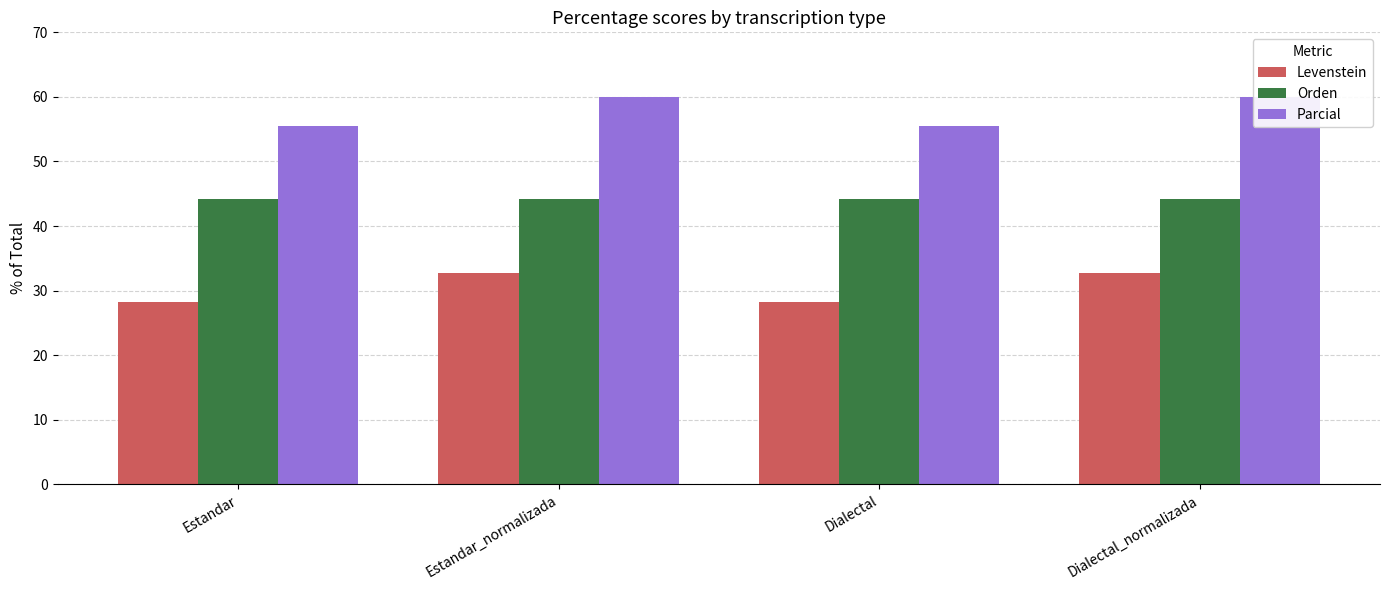

Reading right to left, what are all the values shown in this chart?

Levenstein: Dialectal_normalizada=32.7	Dialectal=28.3	Estandar_normalizada=32.7	Estandar=28.3
Orden: Dialectal_normalizada=44.2	Dialectal=44.2	Estandar_normalizada=44.2	Estandar=44.2
Parcial: Dialectal_normalizada=60.0	Dialectal=55.6	Estandar_normalizada=60.0	Estandar=55.6